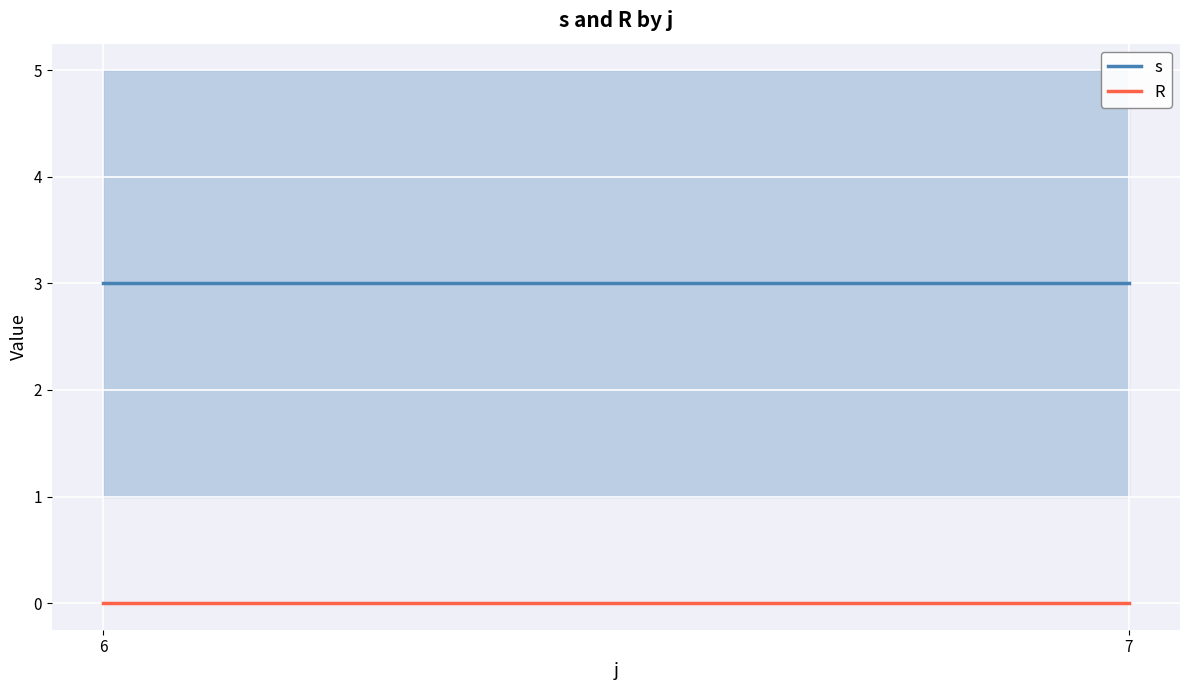

What are all the series names shown in the legend?

s, R